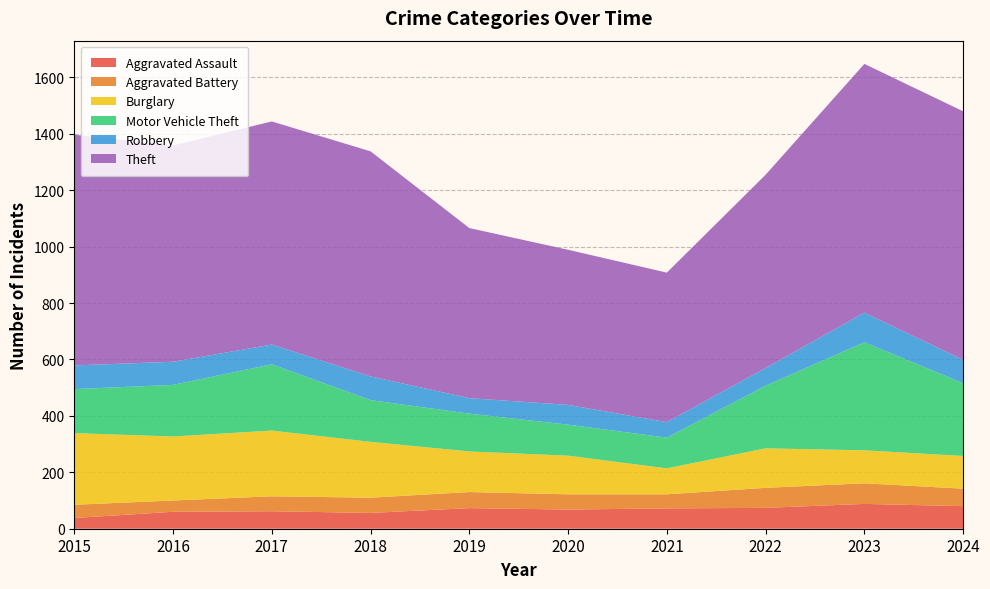

Reading right to left, extract all data points from this chart.

Aggravated Assault: 80	88	74	72	68	73	56	62	60	38
Aggravated Battery: 62	73	71	50	54	57	54	53	40	47
Burglary: 116	117	140	92	137	144	198	233	227	254
Motor Vehicle Theft: 258	383	222	109	110	134	148	235	183	156
Robbery: 83	105	63	55	70	55	84	70	82	84
Theft: 881	882	685	530	550	603	798	791	767	818